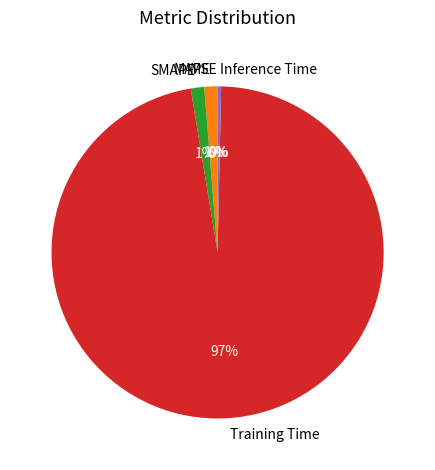

Which category has the biggest portion of the pie?

Training Time